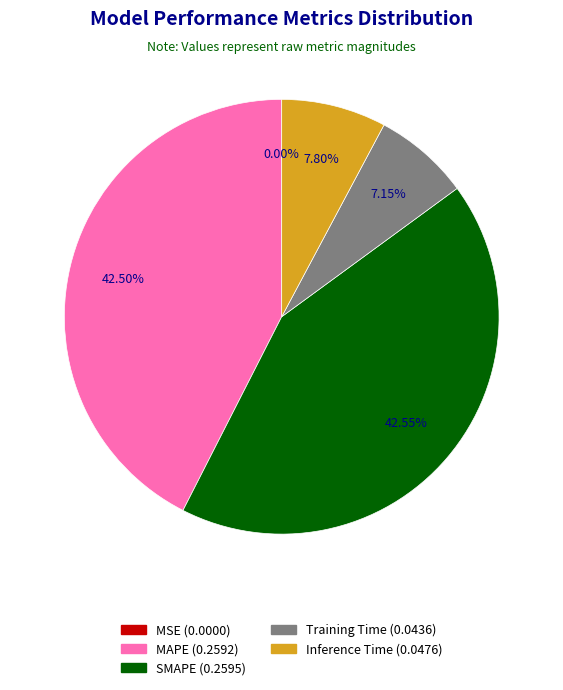

Is SMAPE the majority of the pie?

No